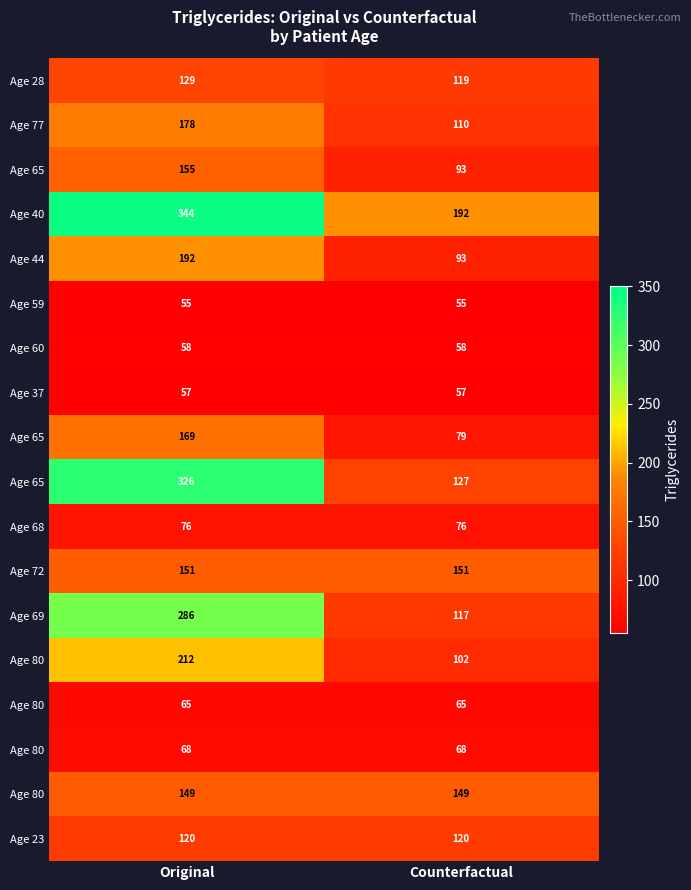

At how many categories does at least one series exceed 81?

2